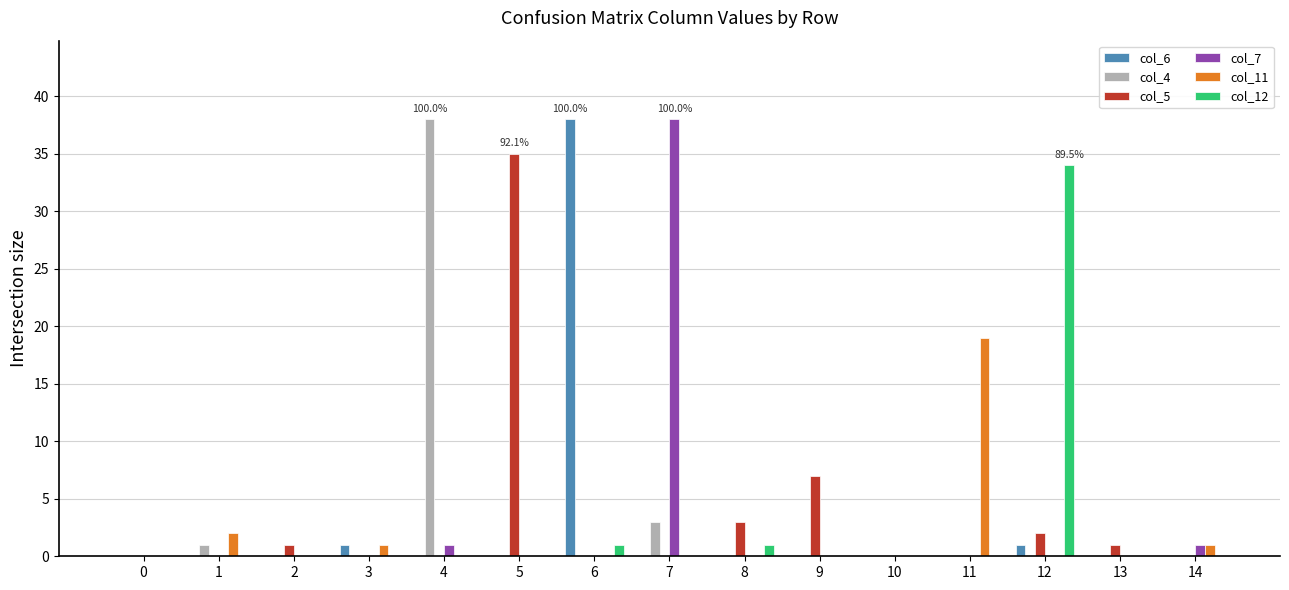

The col_7 series shows -26 at 6. True or false?

False